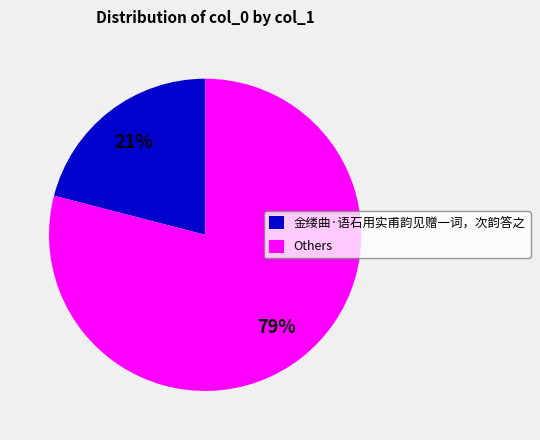

To the nearest percent, what portion does Others represent?

79%